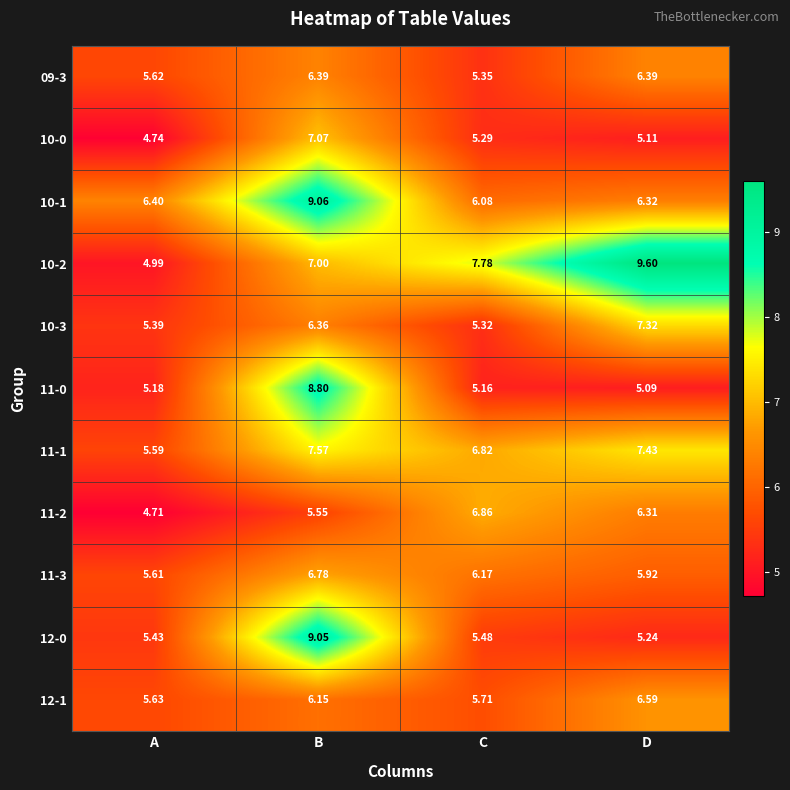

At which category is the sum across all series the highest?

B